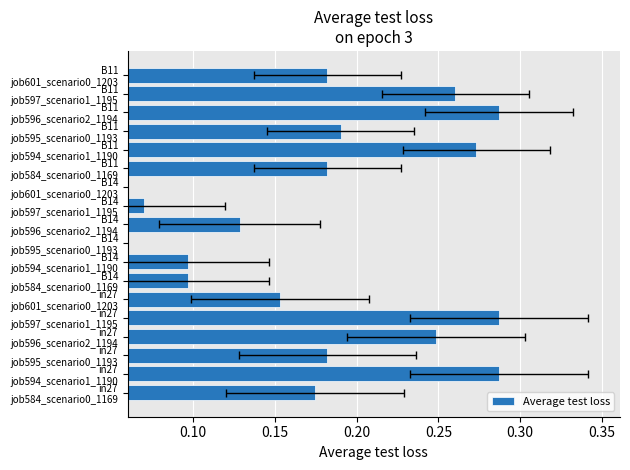

What is the sum of the values at B11 job594_scenario1_1190 and B11 job601_scenario0_1203?

0.5